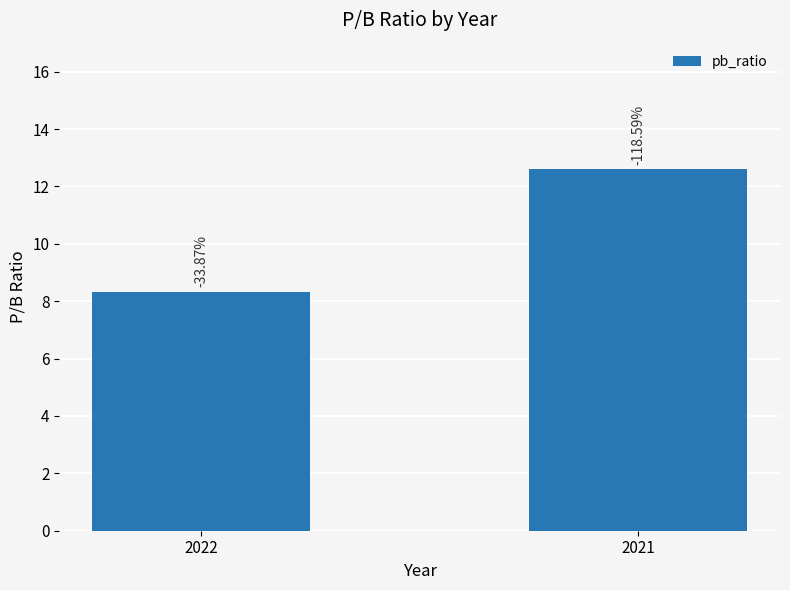

What is the difference between the values at 2022 and 2021?

4.3